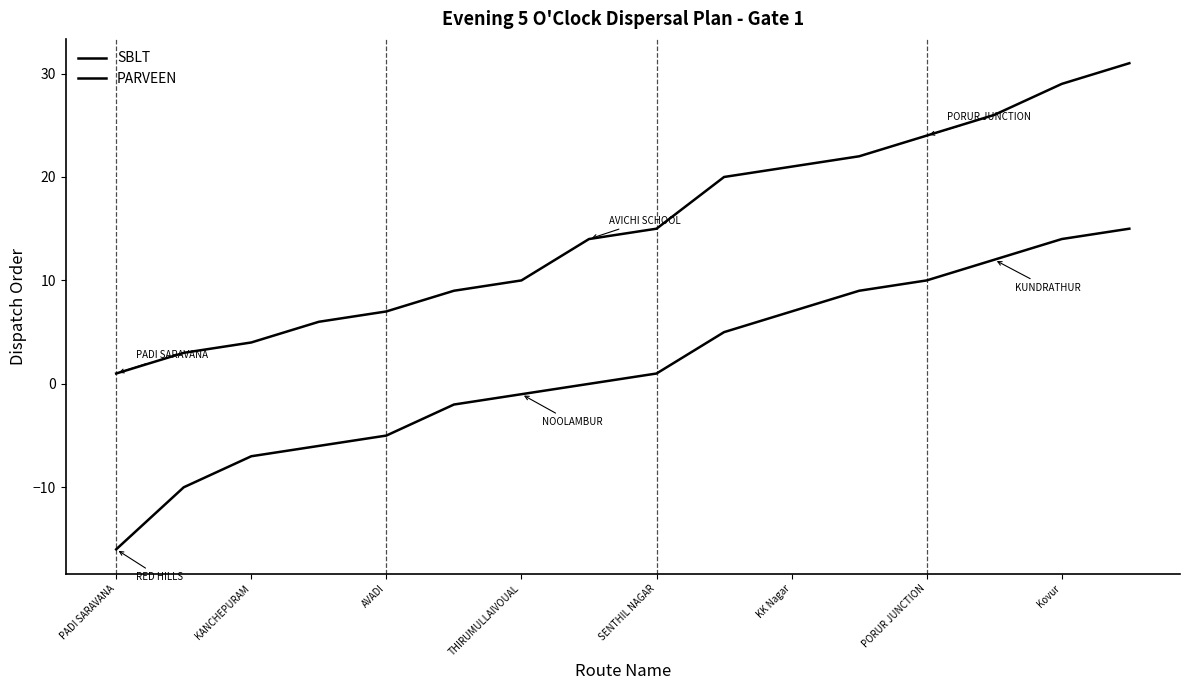

Is this an area chart (filled region under the line)?

No